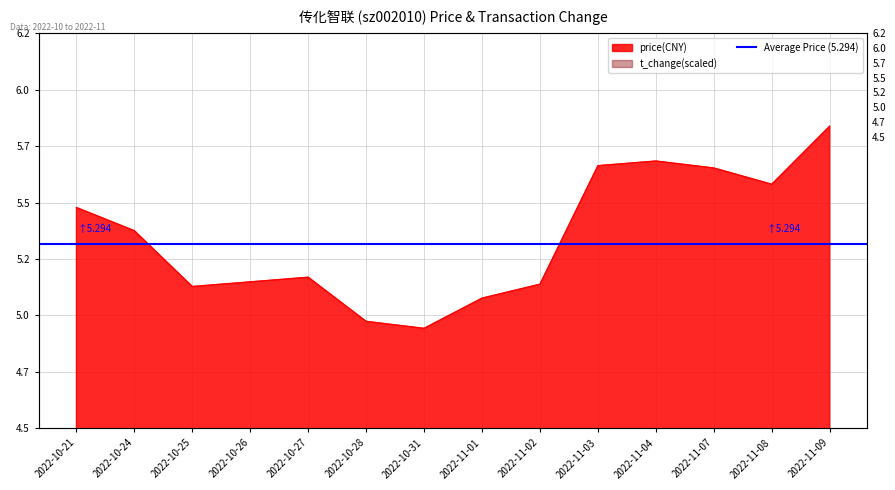

At 2022-10-27, list the series in order from largest to smallest.

price, t_change